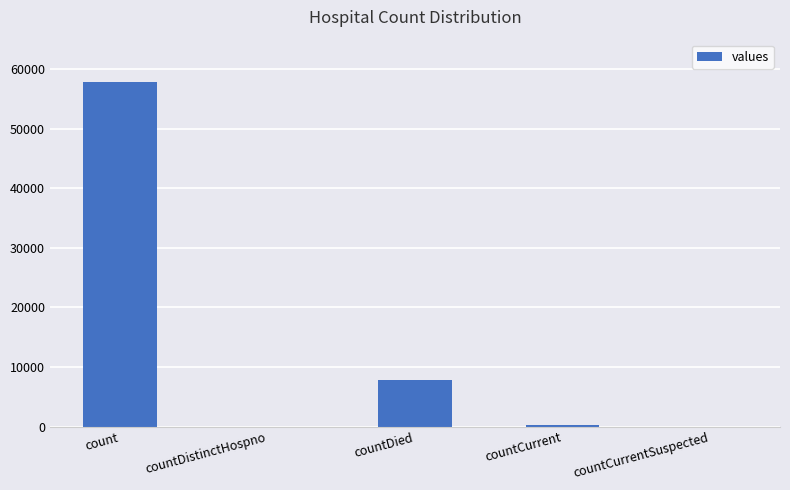

Count the number of data series in this chart.

1